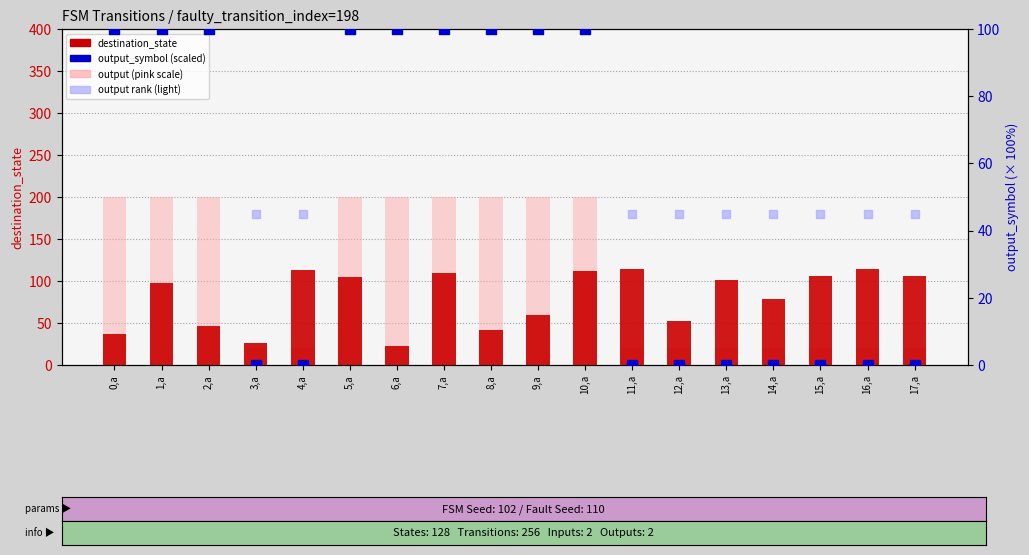

Which series has the largest total across all categories?

output (pink scale)